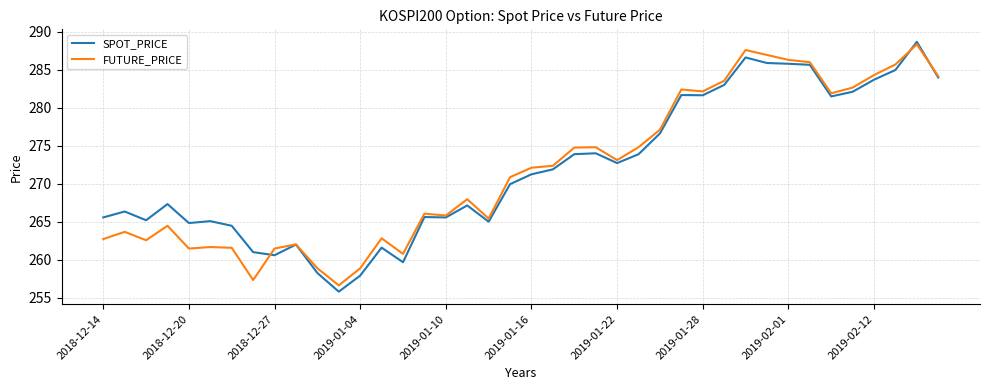

What is the maximum value shown in the chart?

288.7